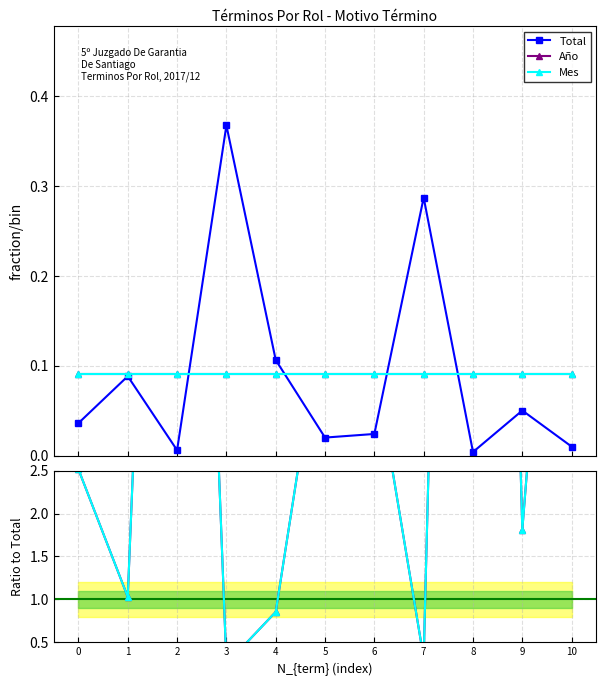

Reading left to right, transcribe all the data shown in this chart.

Total: 0.0	0.1	0.0	0.4	0.1	0.0	0.0	0.3	0.0	0.1	0.0
Año: 0.1	0.1	0.1	0.1	0.1	0.1	0.1	0.1	0.1	0.1	0.1
Mes: 0.1	0.1	0.1	0.1	0.1	0.1	0.1	0.1	0.1	0.1	0.1
Año / Total: 2.5	1.0	15.1	0.2	0.9	4.5	3.8	0.3	22.6	1.8	9.1
Mes / Total: 2.5	1.0	15.1	0.2	0.9	4.5	3.8	0.3	22.6	1.8	9.1